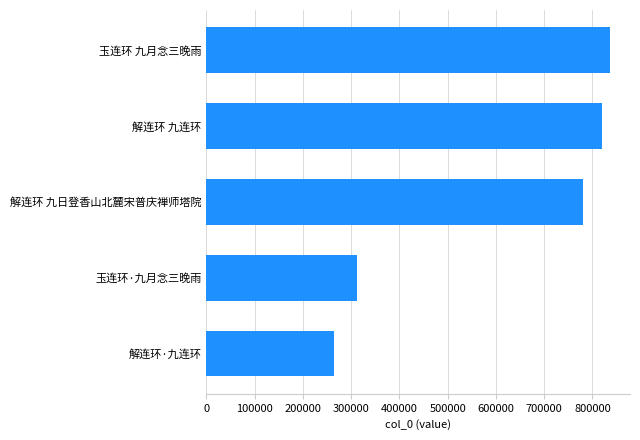

What is the change in value from 解连环 九日登香山北麓宋普庆禅师塔院 to 玉连环 九月念三晚雨?

+55553